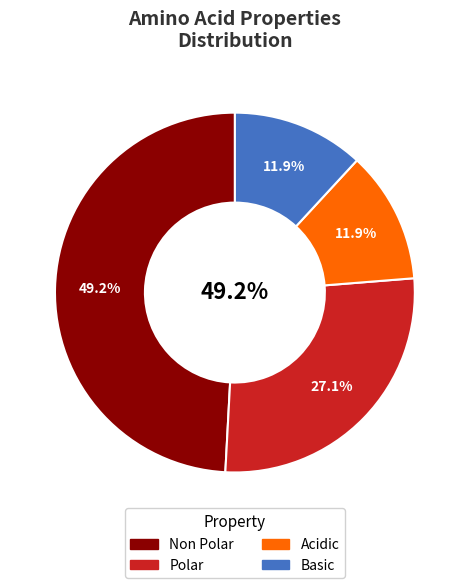

How many slices are in this pie chart?

4